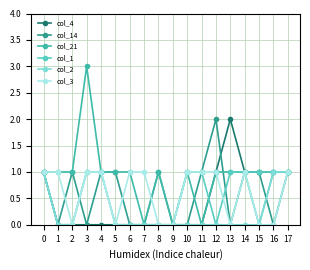

Which series has the widest spread of values?

col_21